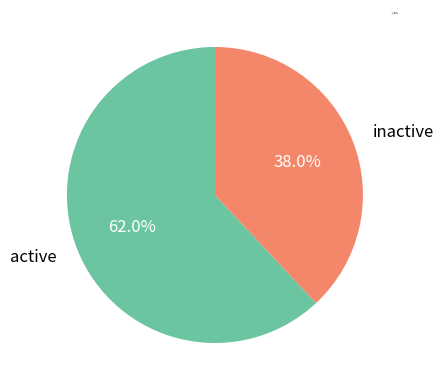

Which slice is the largest?

active